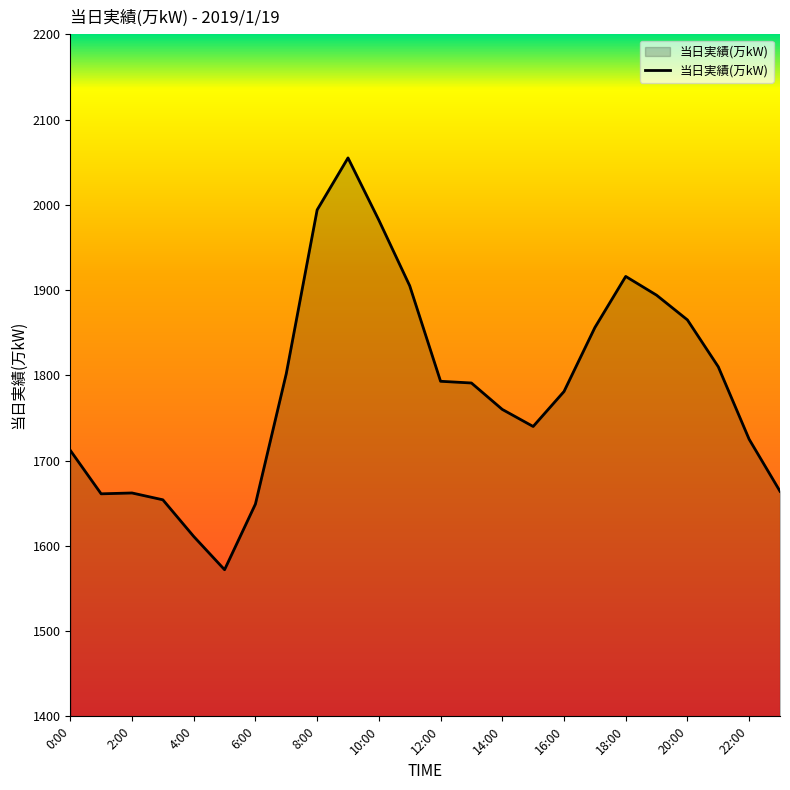

What is the smallest value displayed?

1572